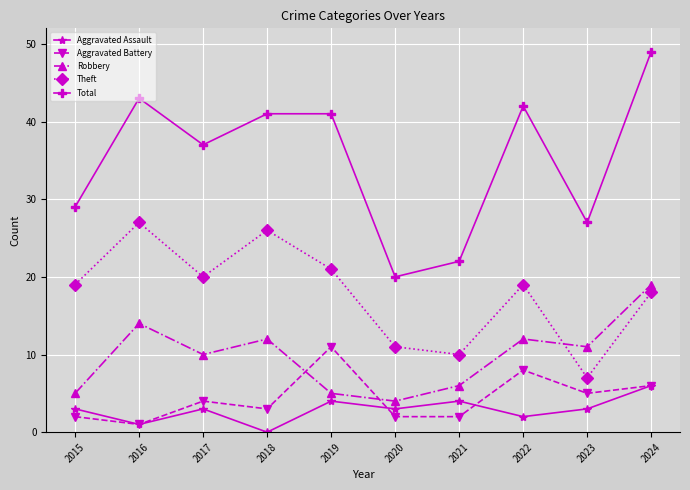

The value of Robbery at 2018 is 20. True or false?

False